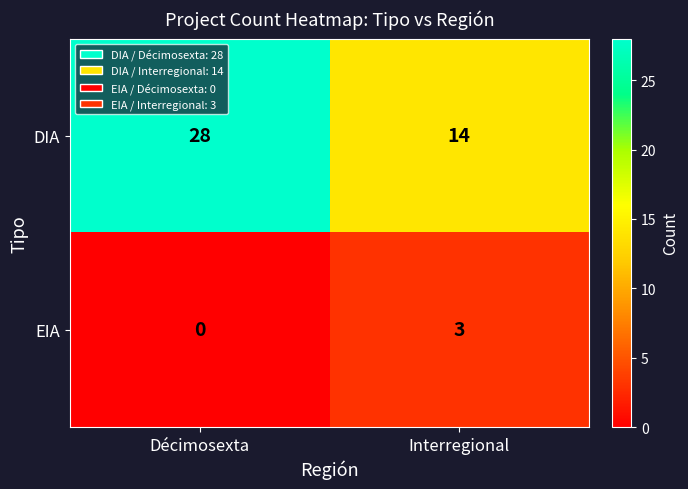

Between Décimosexta and Interregional, which series saw the biggest shift?

DIA